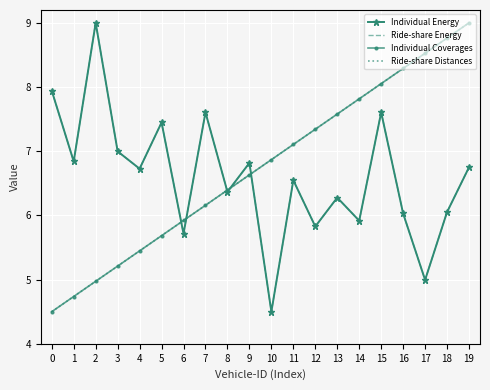

Where do Individual Coverages and Individual Energy first cross each other?

5 and 6